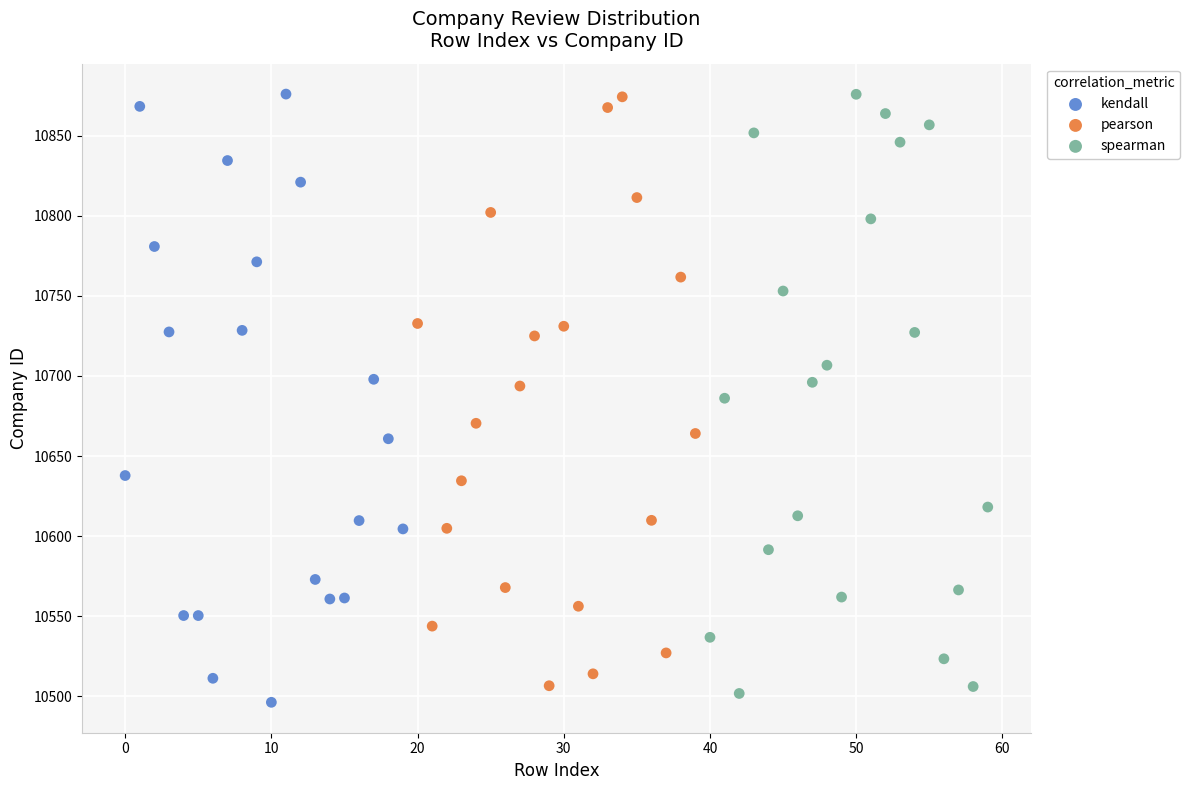

What are all the series names shown in the legend?

kendall, pearson, spearman